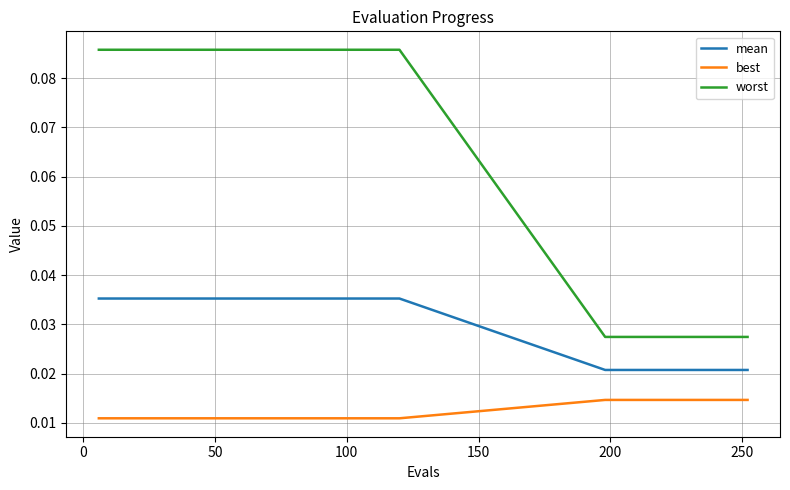

Which series has the largest range (max minus min)?

worst